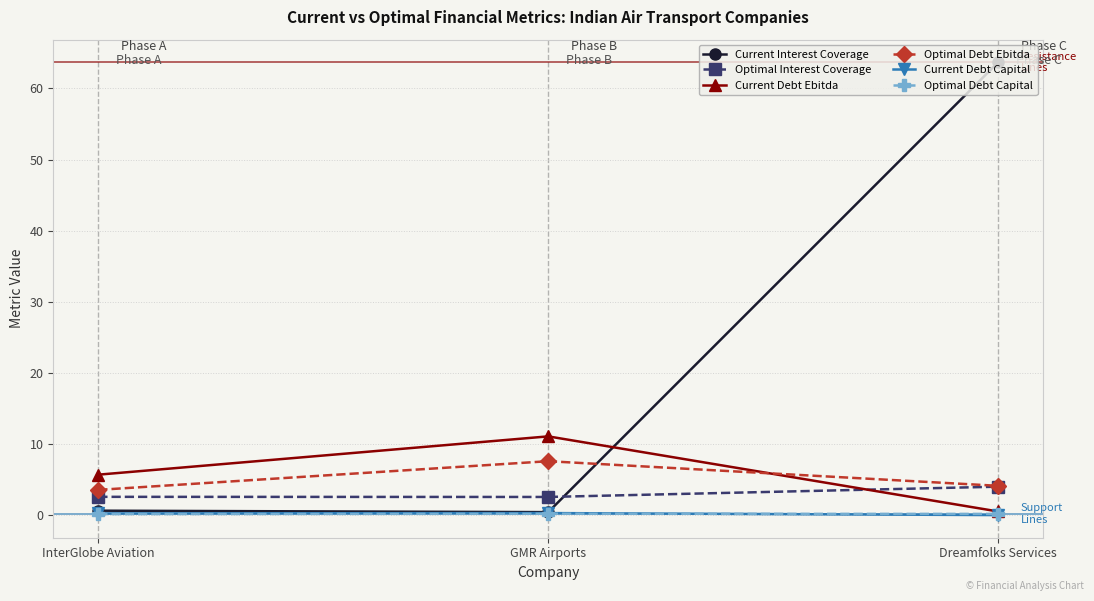

True or false: Optimal Interest Coverage has a value of 2.6 at InterGlobe Aviation.

True